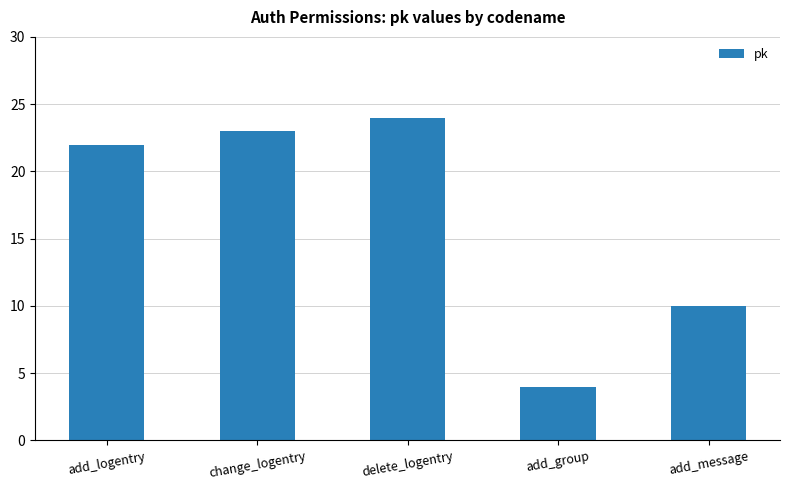

What is the sum of the values at add_group and change_logentry?

27